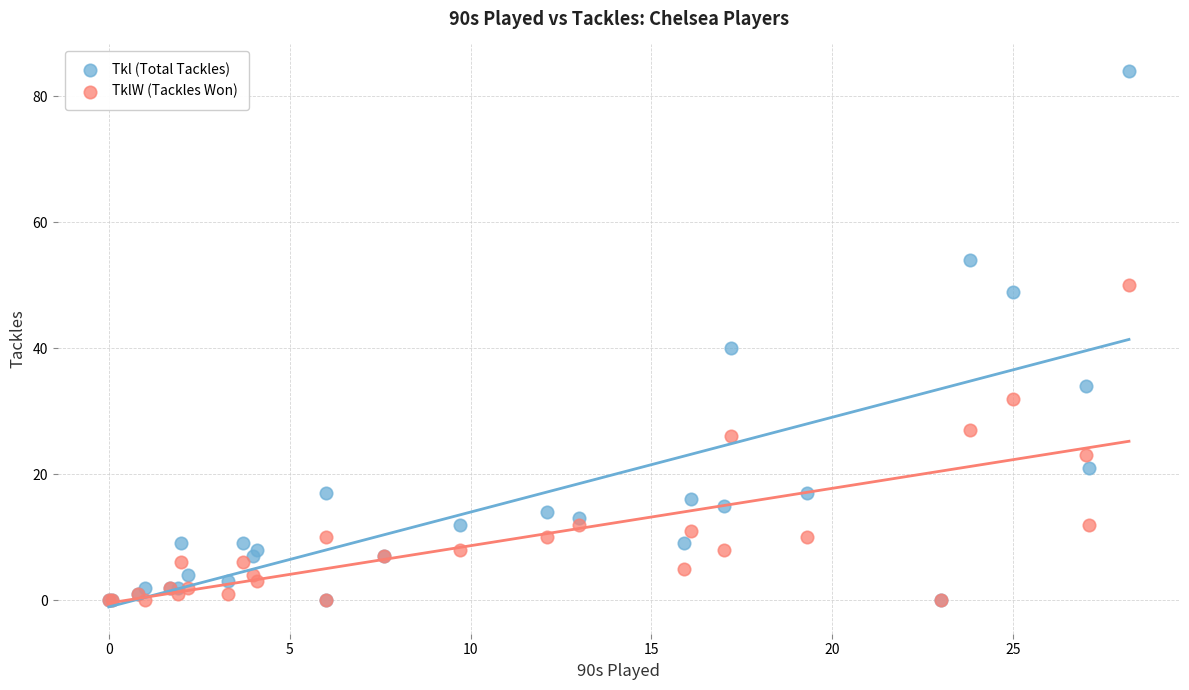

In the TklW (Tackles Won) series, what Y value is closest to 25?

26